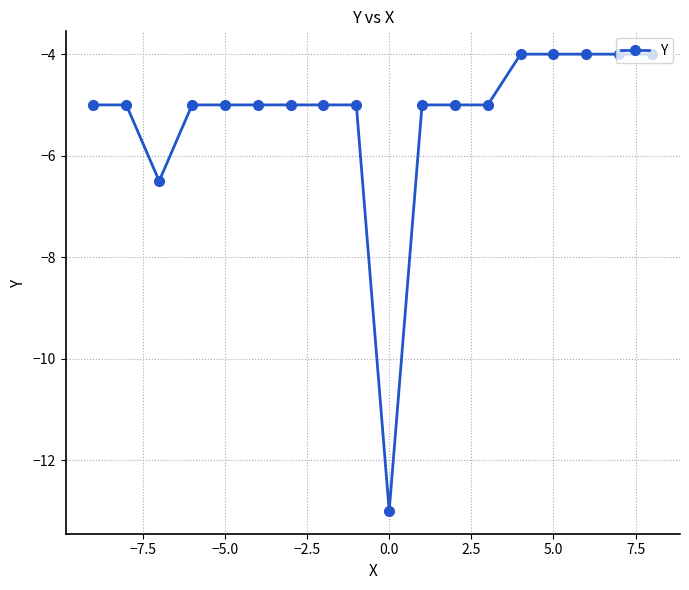

What is the smallest value displayed?

-13.0